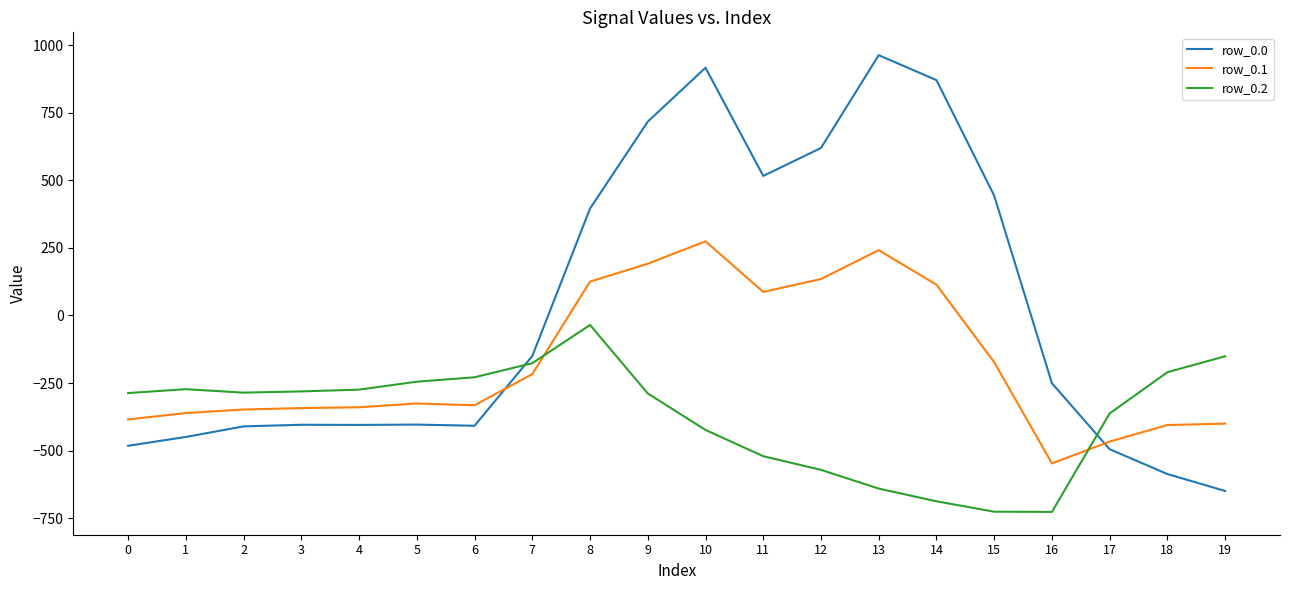

What is the difference between the row_0.2 values at 10 and 13?

216.9